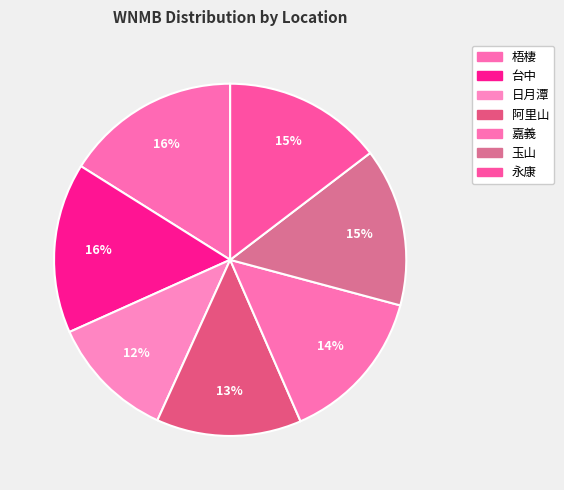

How many slices are in this pie chart?

7